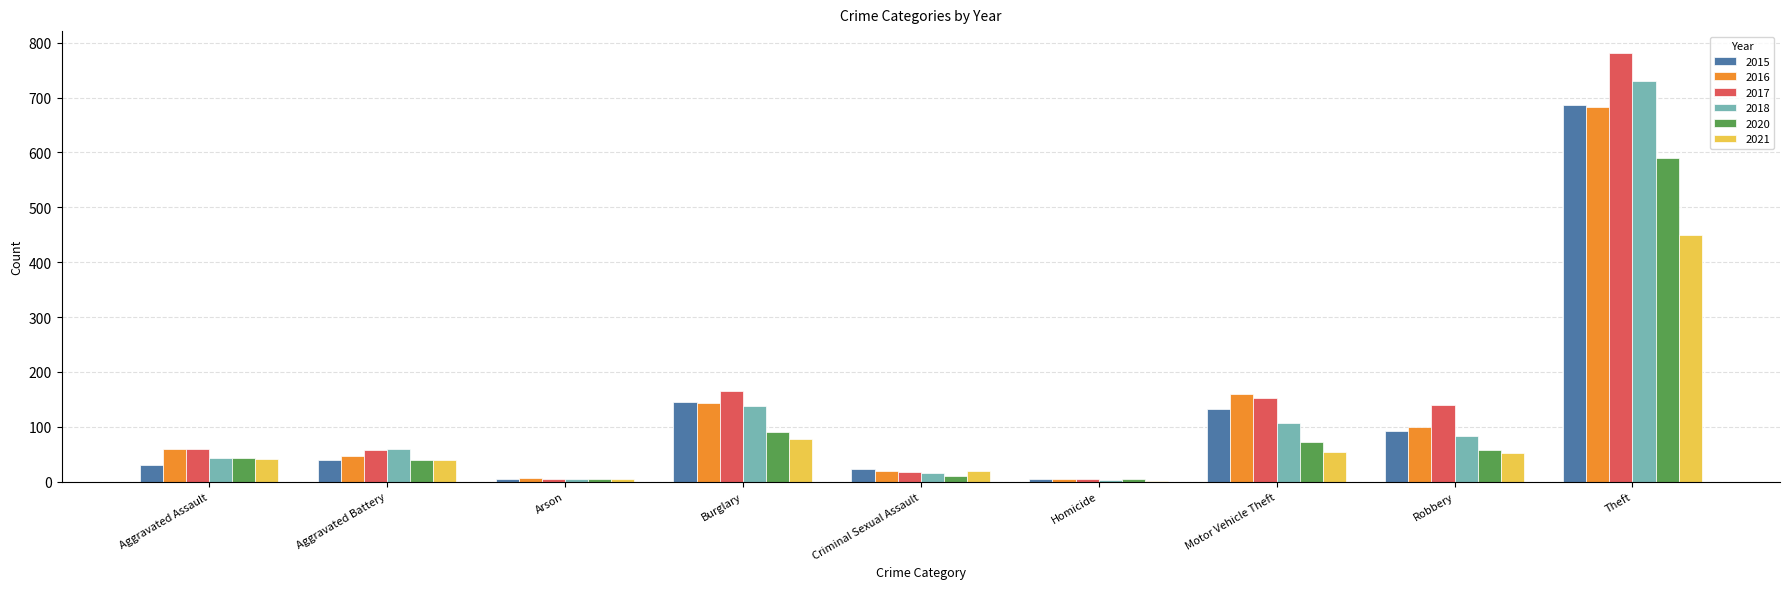

Between Burglary and Robbery, which series saw the biggest shift?

2018